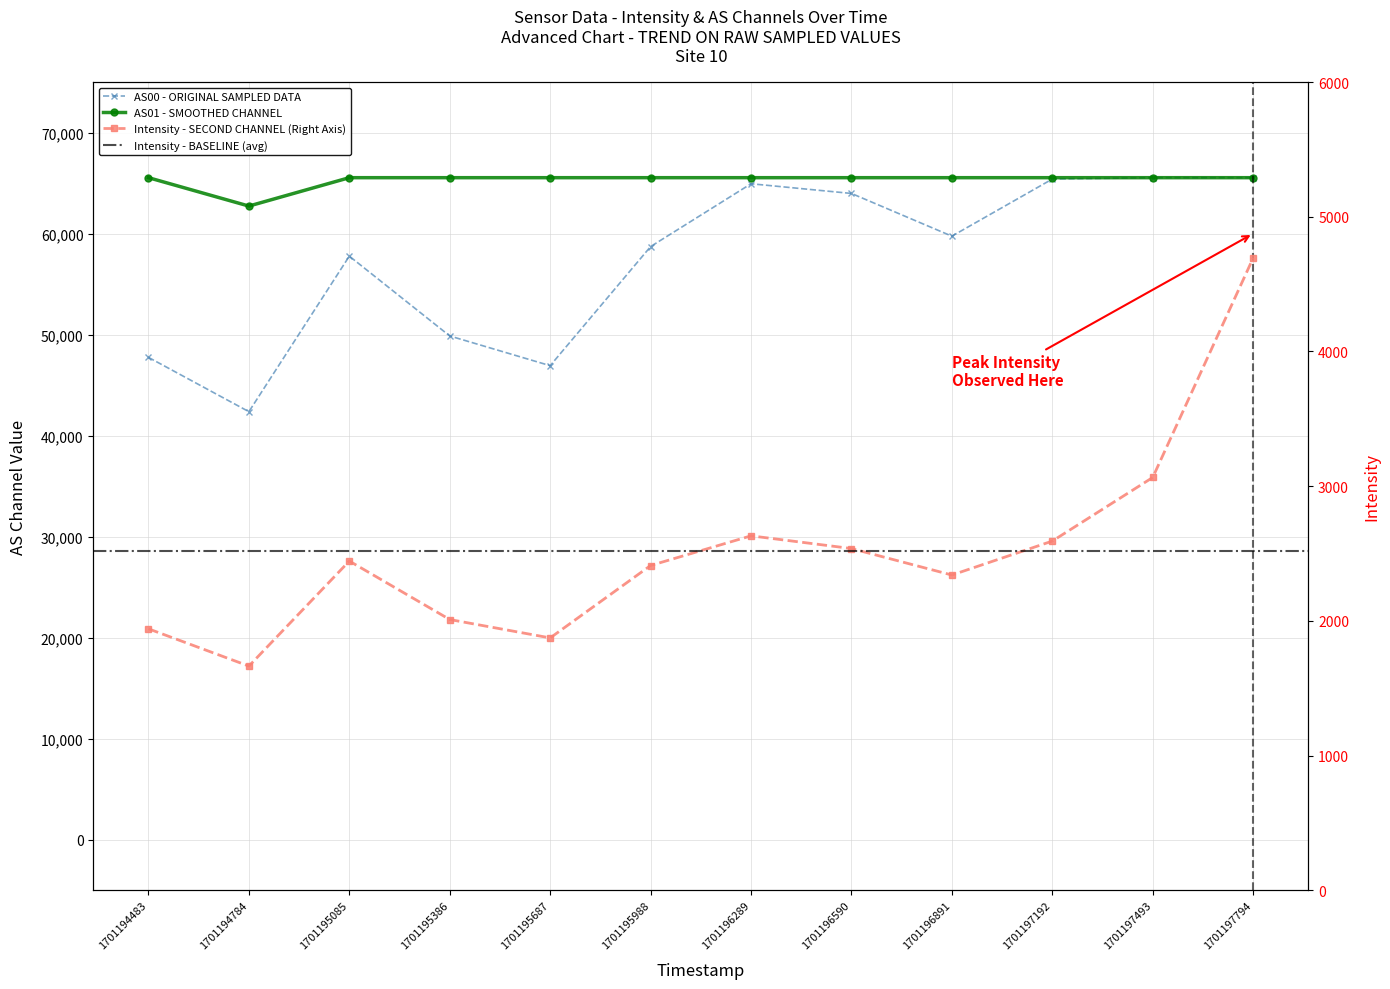

Where is AS01 nearest to the value 64130?

1701194784